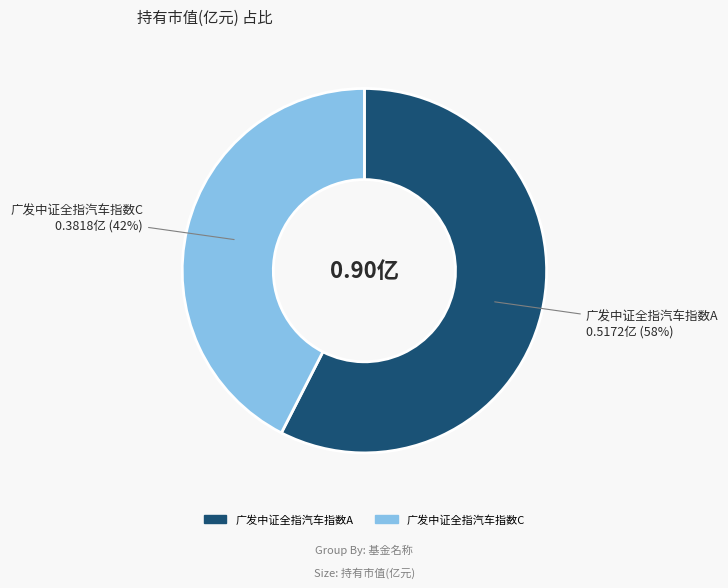

Which category has the biggest portion of the pie?

广发中证全指汽车指数A